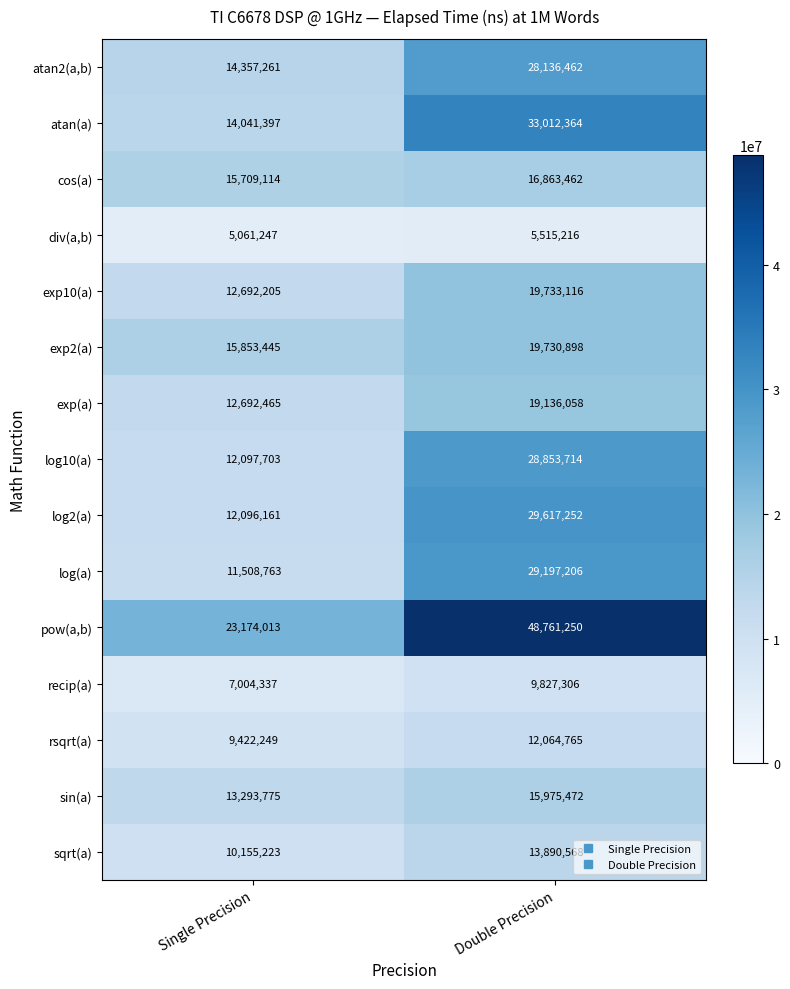

At which category does the chart reach its peak across all series?

Double Precision